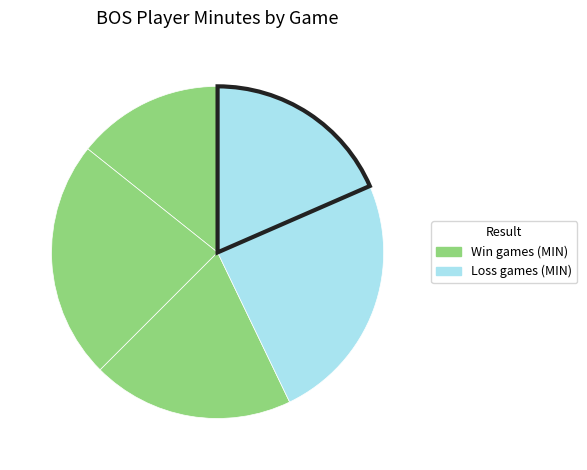

Count the number of slices in the pie.

5